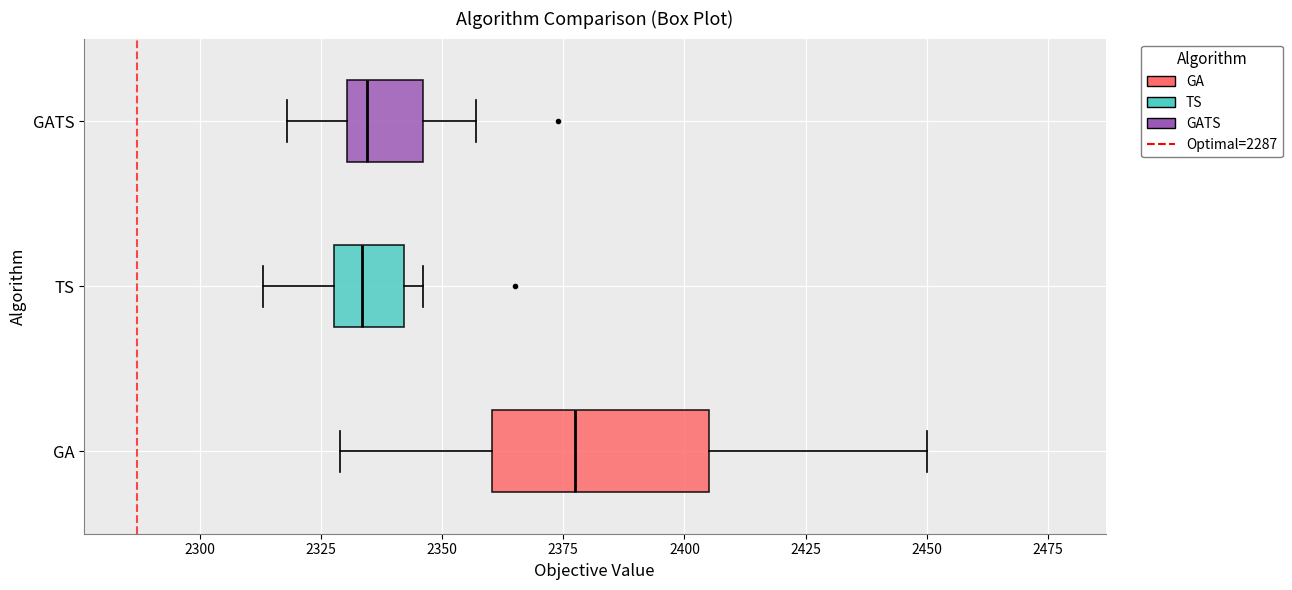

Where is the right edge of the box for GATS on the x-axis? The values are not printed on the chart, so give them approximately, as read against the axis.

2345